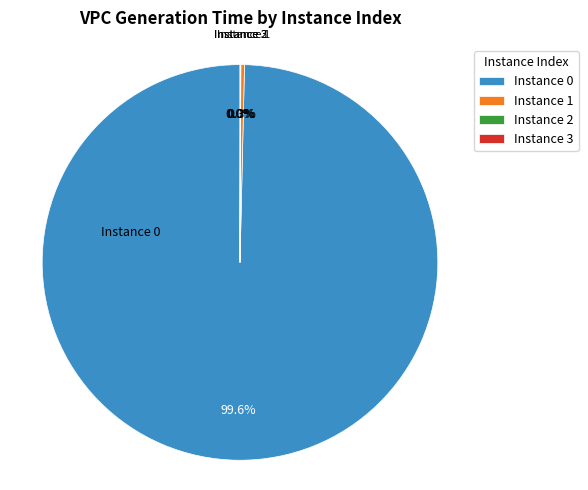

Does any single category account for the majority?

Yes